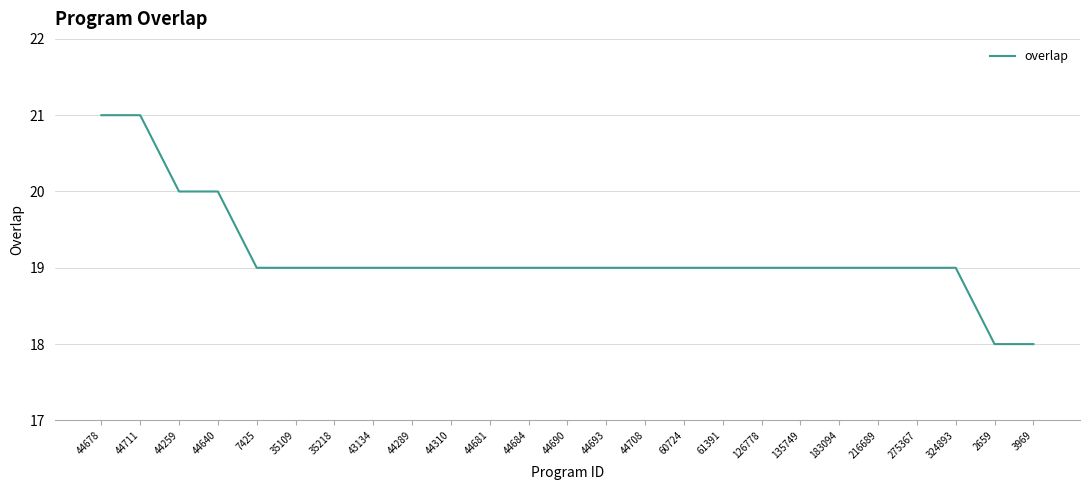

What is the sum of the values at 35218 and 61391?

38